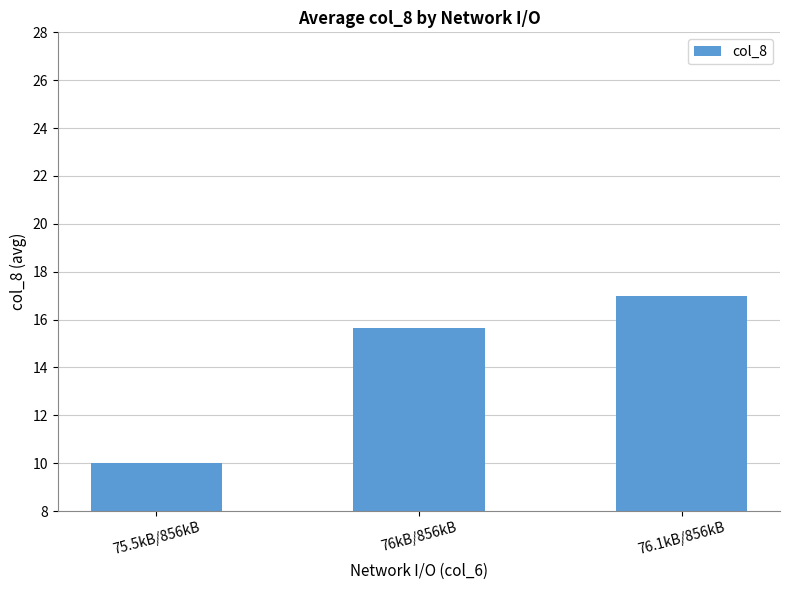

Which category has the lowest value across all series?

75.5kB/856kB